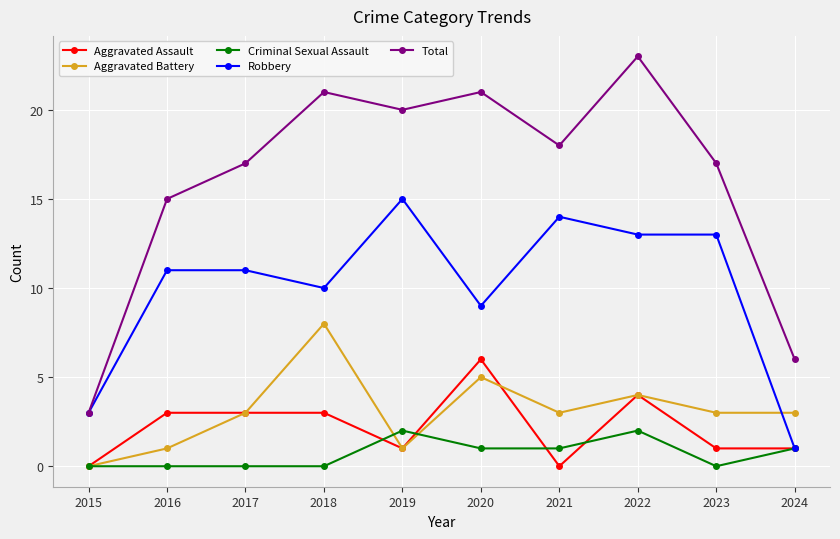

What is the total value across all series at 2024?

12